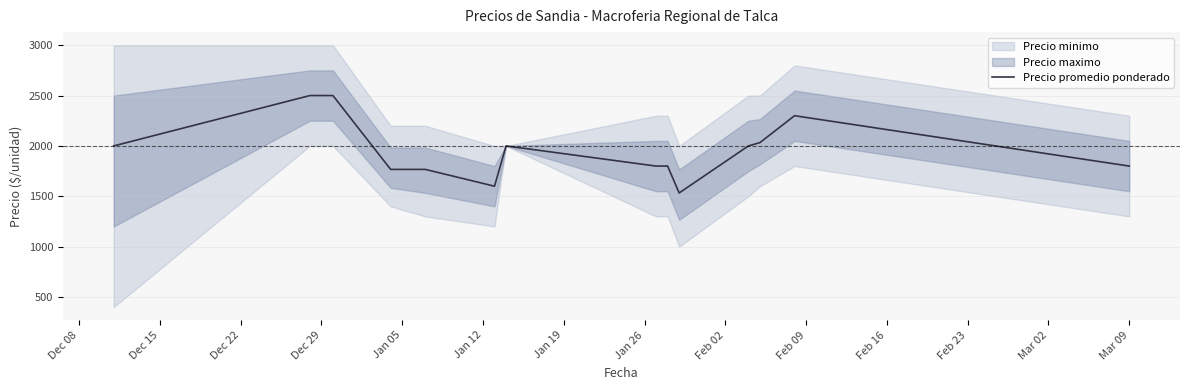

What is the lowest value of the Precio promedio ponderado series?

1533